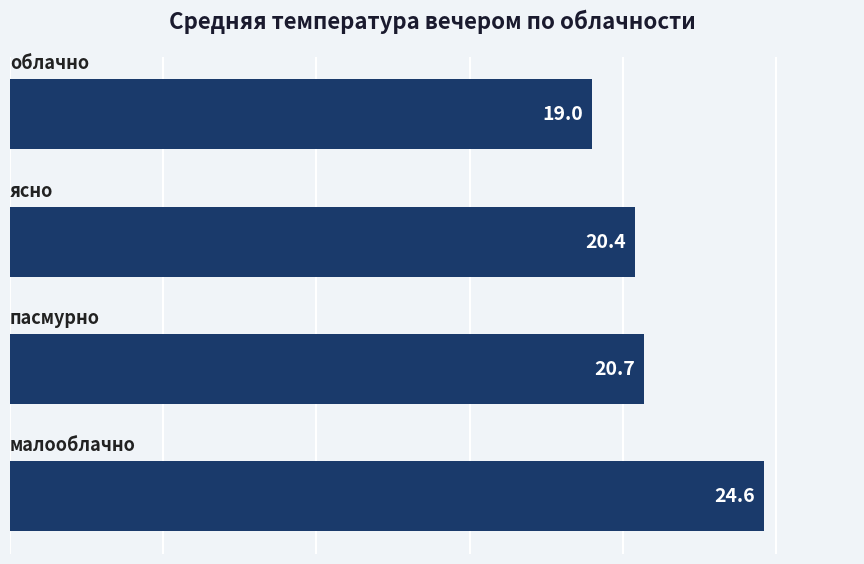

What is the greatest value displayed?

24.6